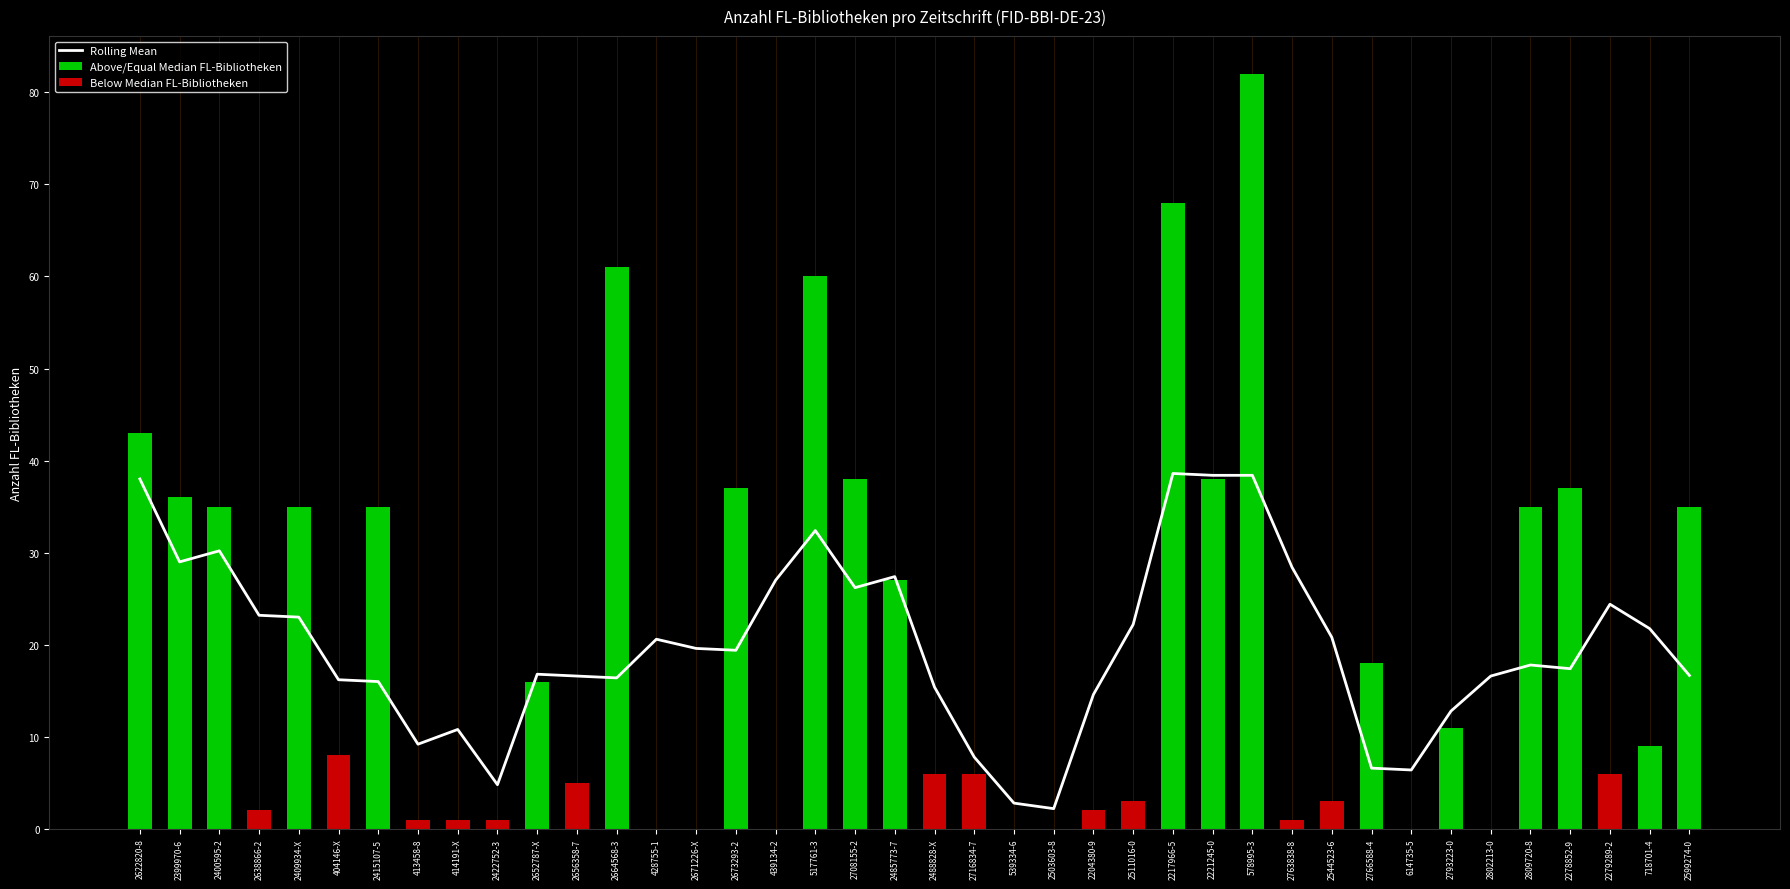

At which category is the sum across all series the highest?

578995-3